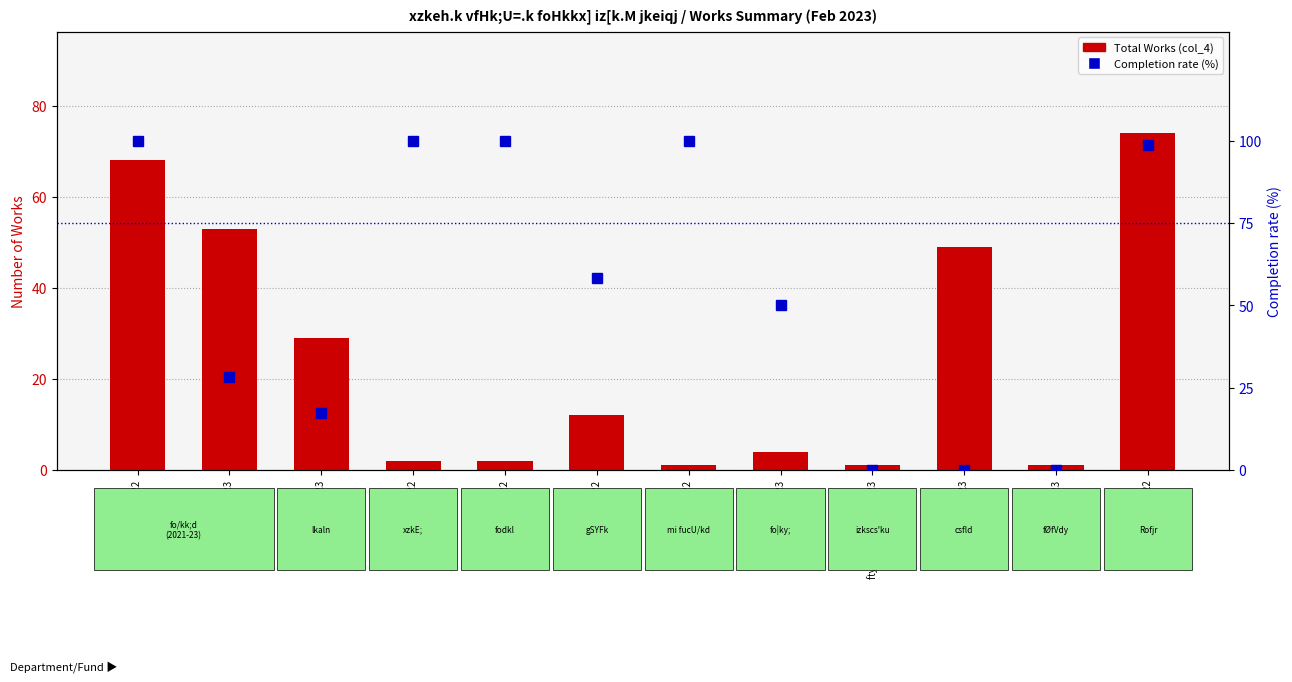

At which label does Completion rate (%) reach its peak?

fo/kk;d 2021-22